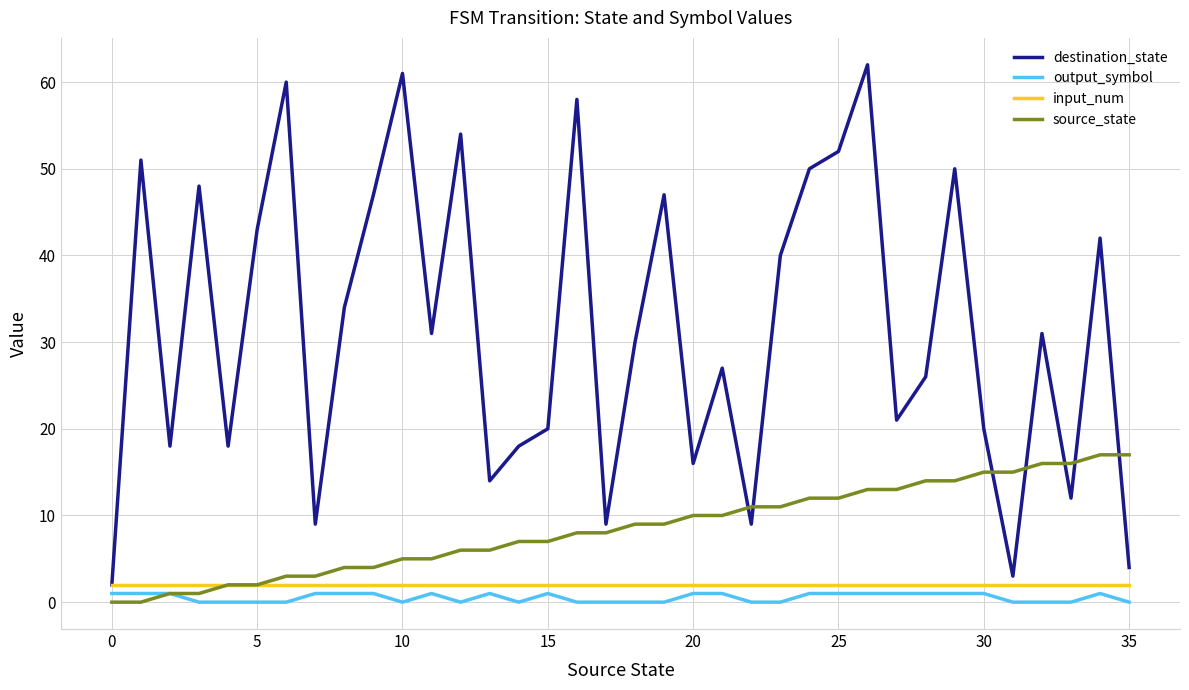

How many lines are shown in the chart?

4